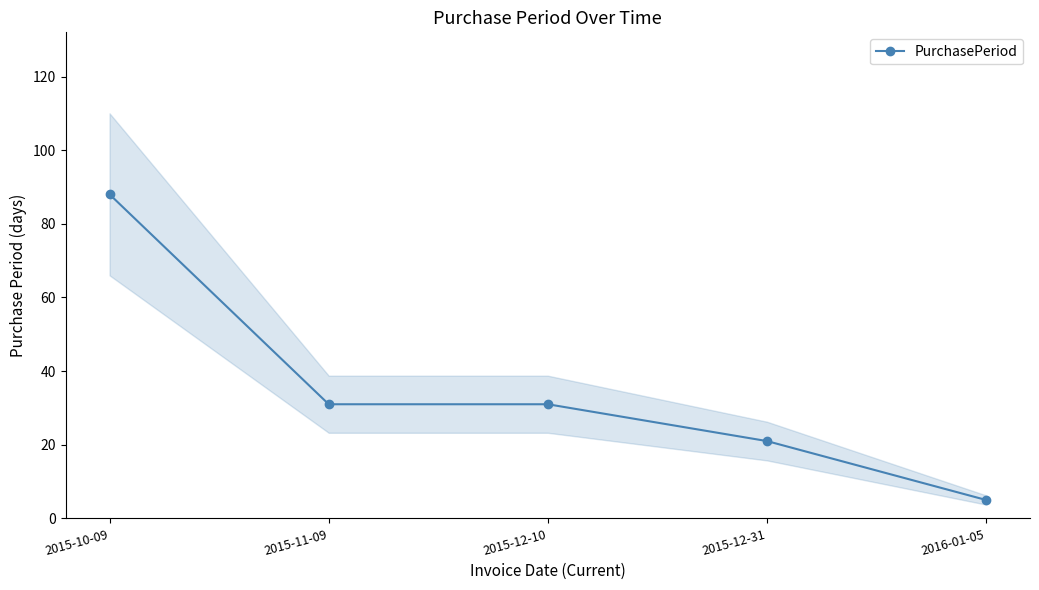

True or false: there are more than 2 points higher than both neighbors.

False